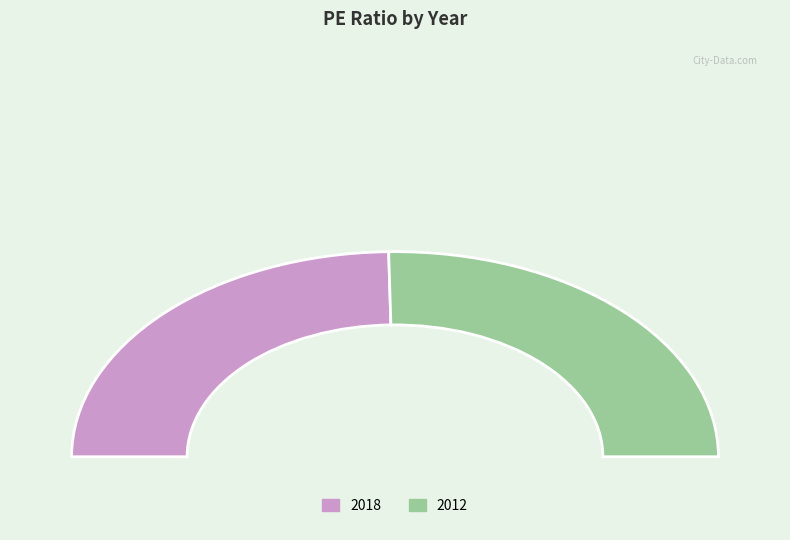

To the nearest percent, what portion does 2018 represent?

49%